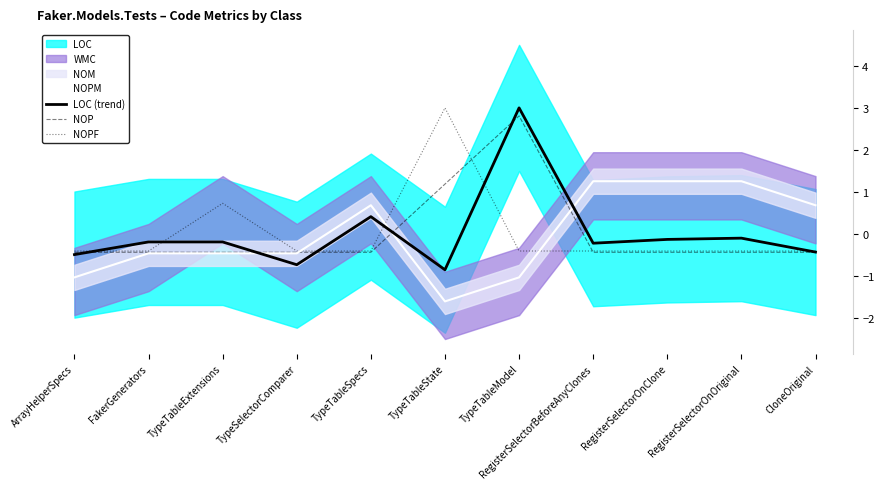

Read the NOP value at TypeTableSpecs.

-0.4